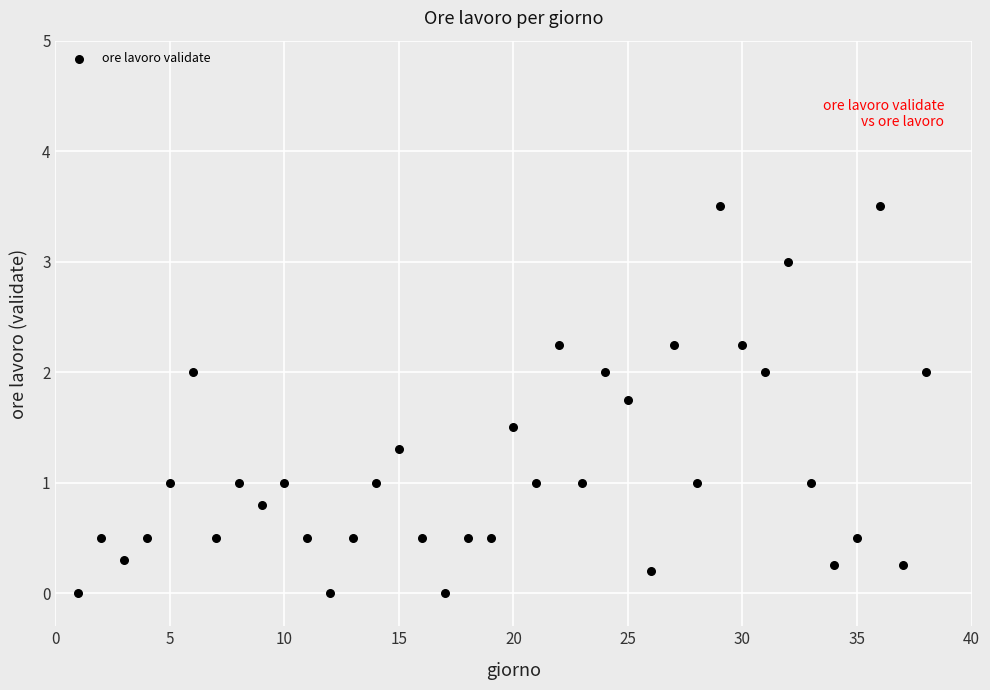

What is the range of Y values (max minus min)?

3.5